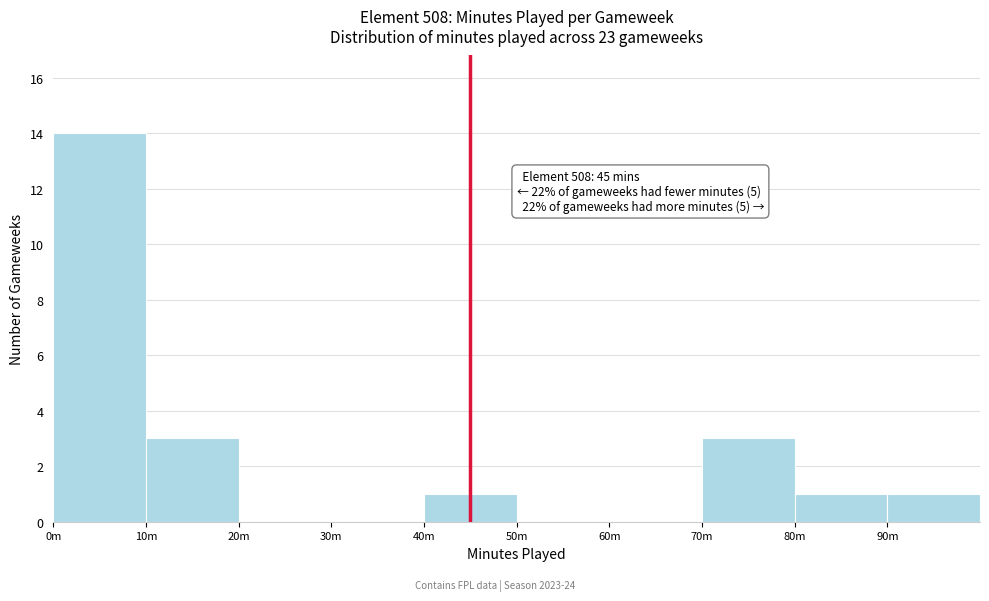

Reading left to right, what are all the values shown in this chart?

0m=14	10m=3	20m=0	30m=0	40m=1	50m=0	60m=0	70m=3	80m=1	90m=1